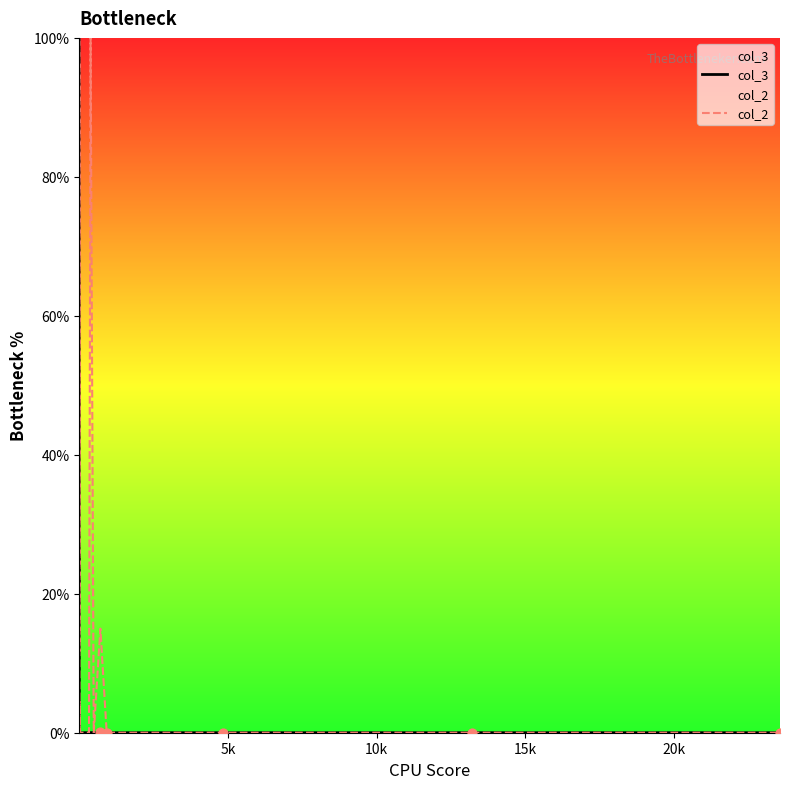

Which series contains the lowest Y value?

col_3